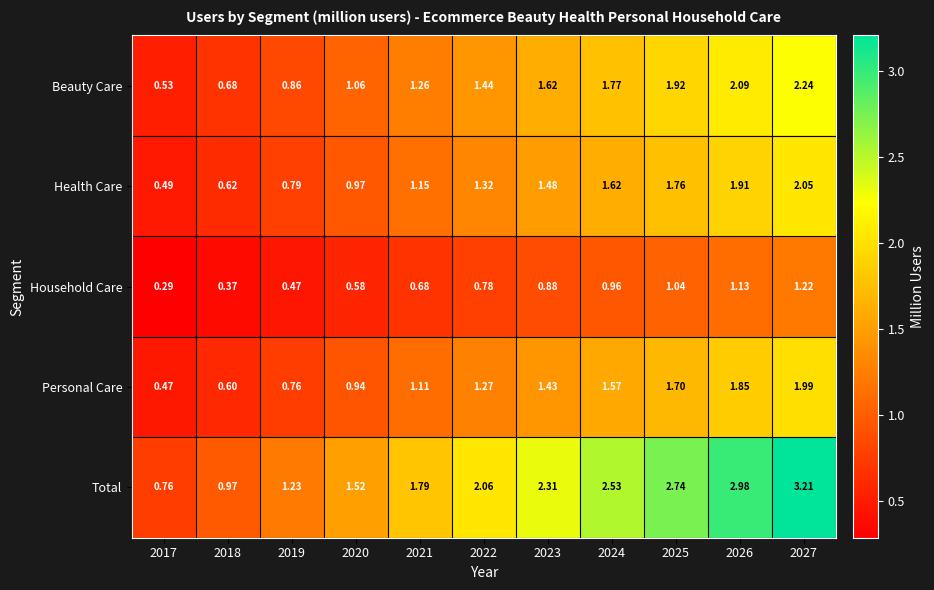

Which series has the largest total across all categories?

Total